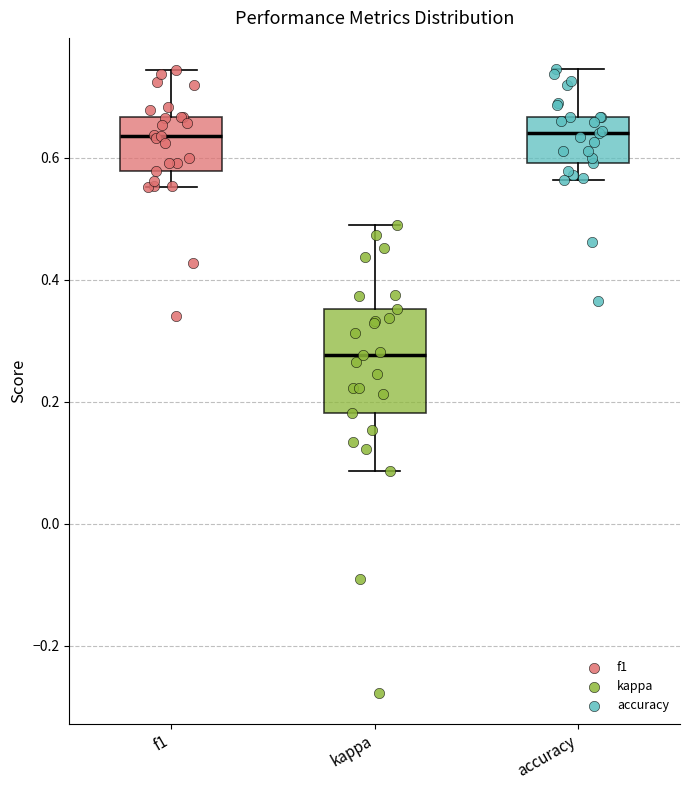

Reading left to right, read every box against the y-axis: the position of its median line, the range the box covers, and the ends of its whiskers. The values are not printed on the chart, so give them approximately, as read against the axis.

f1: median 0.64, box 0.58 to 0.66, whiskers 0.56 to 0.74
kappa: median 0.28, box 0.18 to 0.36, whiskers 0.08 to 0.48
accuracy: median 0.64, box 0.60 to 0.66, whiskers 0.56 to 0.74